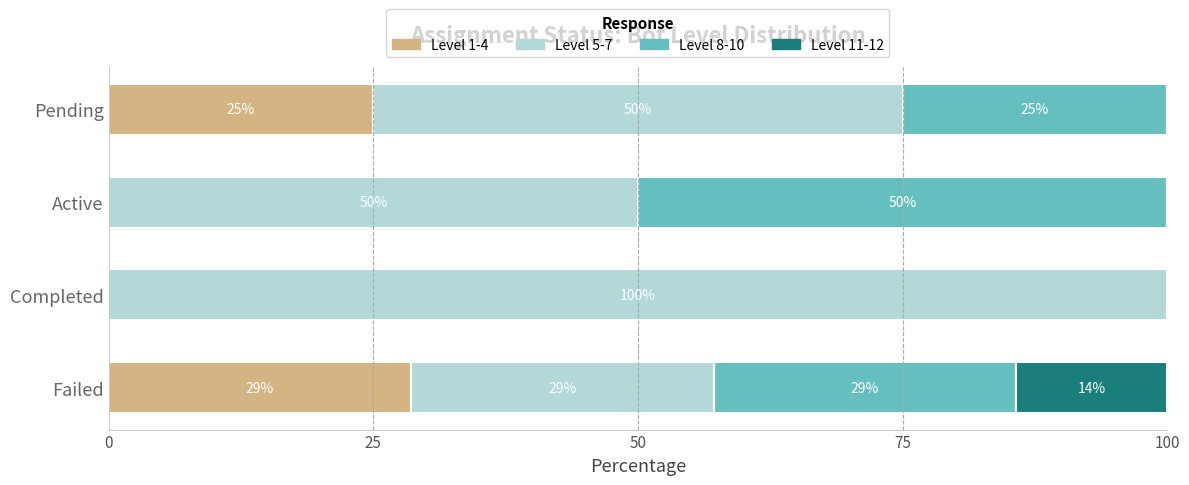

What is the total value across all series at Active?

100.0